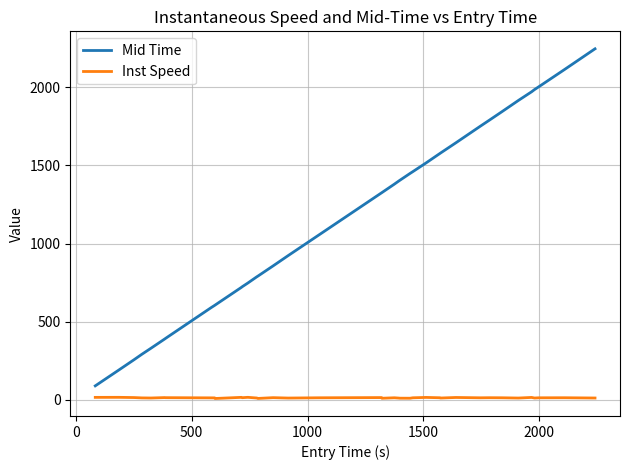

How many lines are shown in the chart?

2